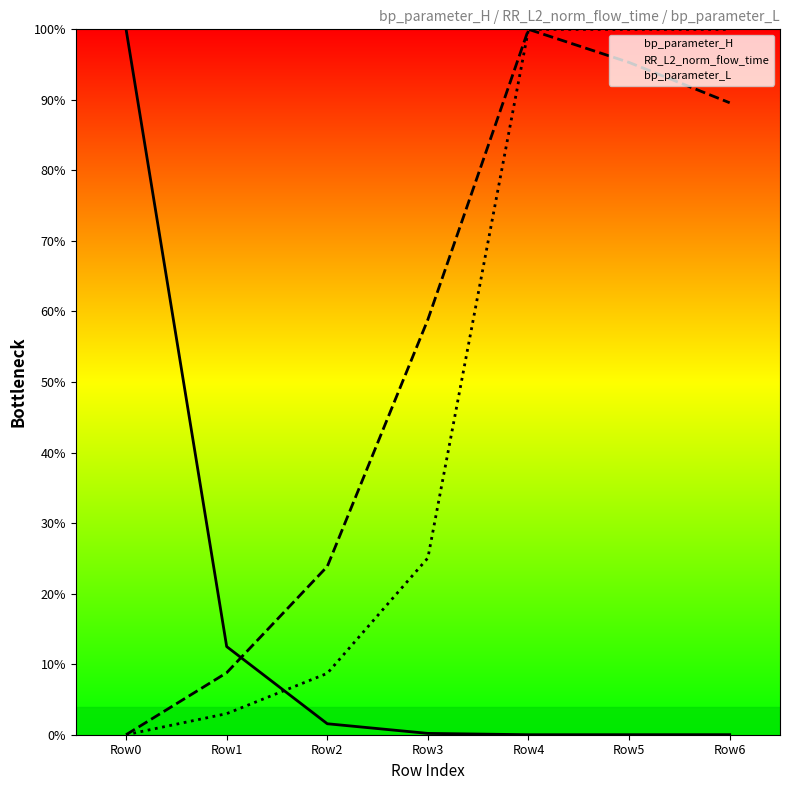

At how many categories does at least one series exceed 0?

7